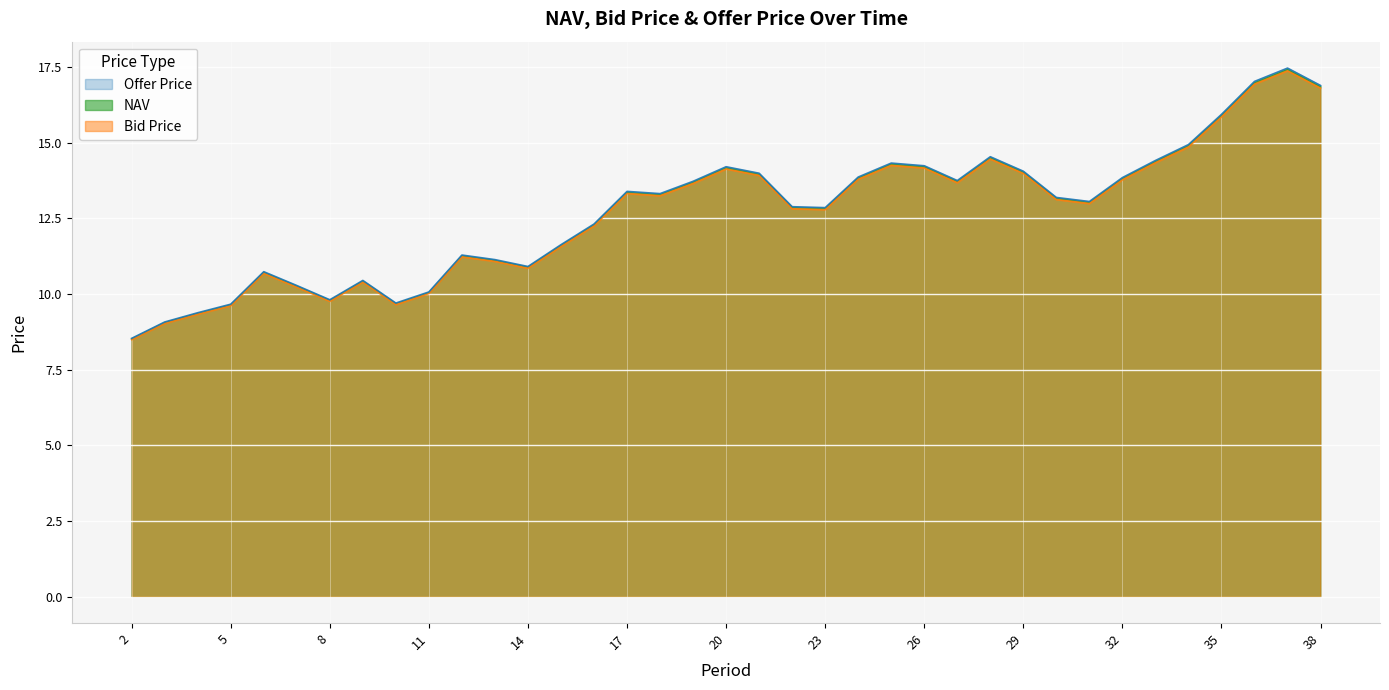

Does the chart display data point markers on the line(s)?

No